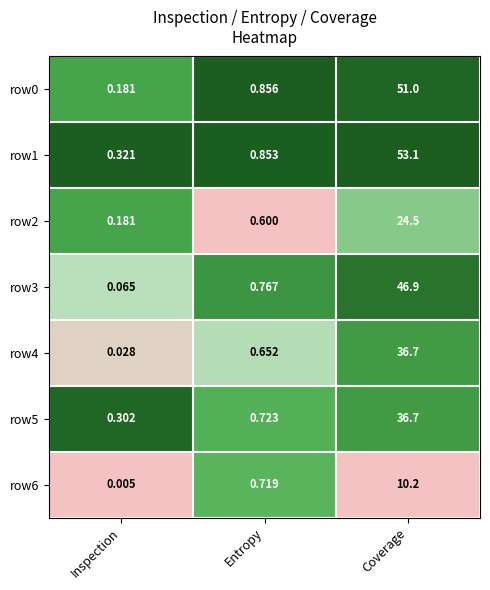

List the labels in order of row3 value, largest first.

Coverage, Entropy, Inspection